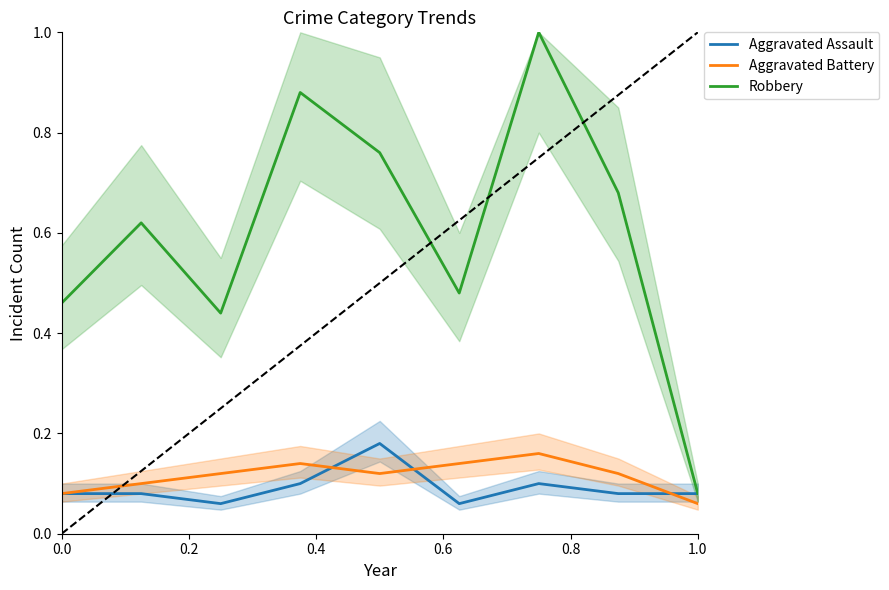

True or false: Aggravated Battery has more than 0 points higher than both neighbors.

True